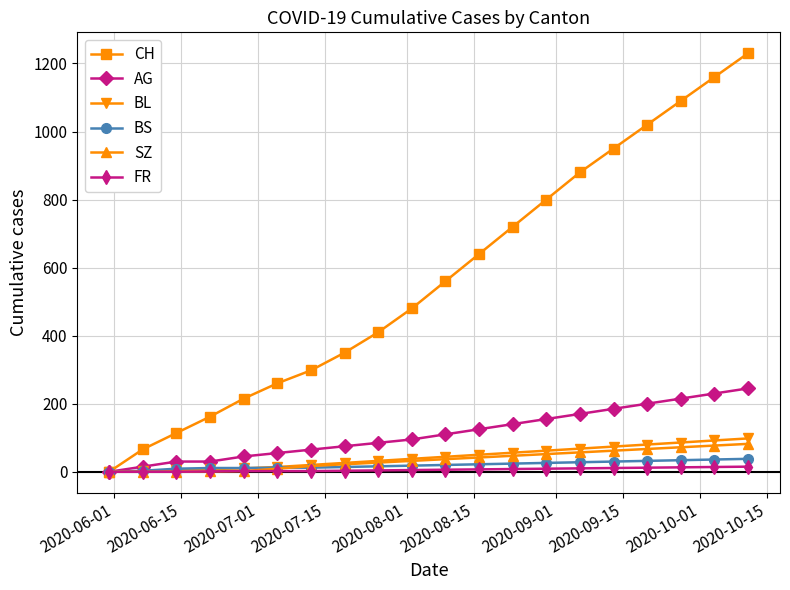

How many distinct data groups are displayed?

6